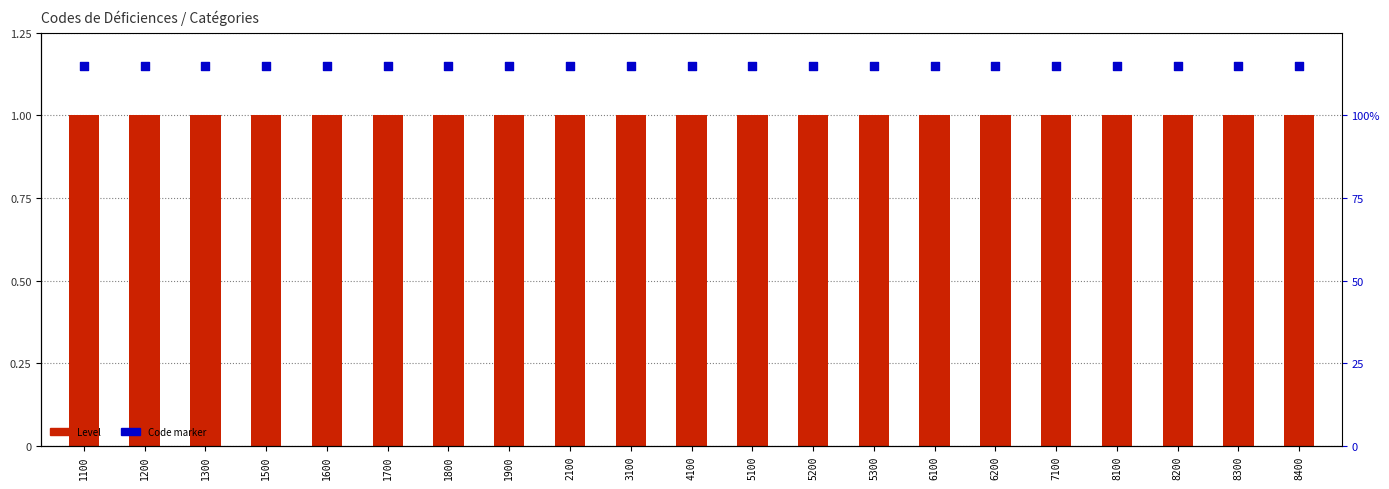

Which series contains the highest Y value?

Code marker